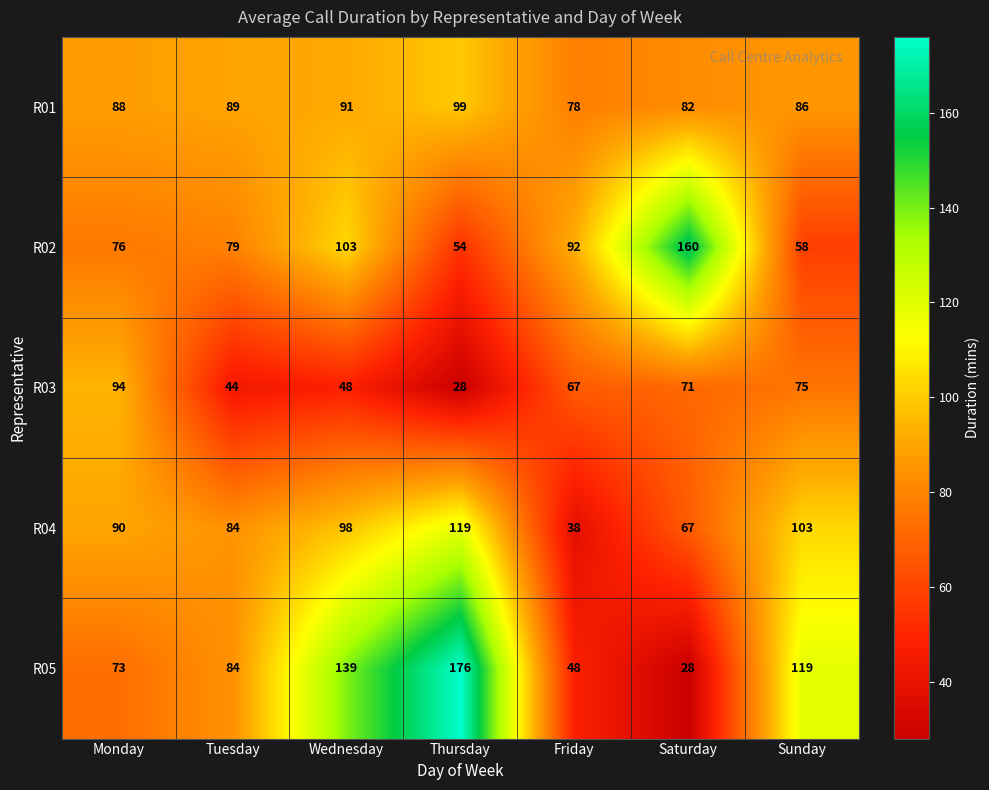

Count the number of categories in the chart.

7